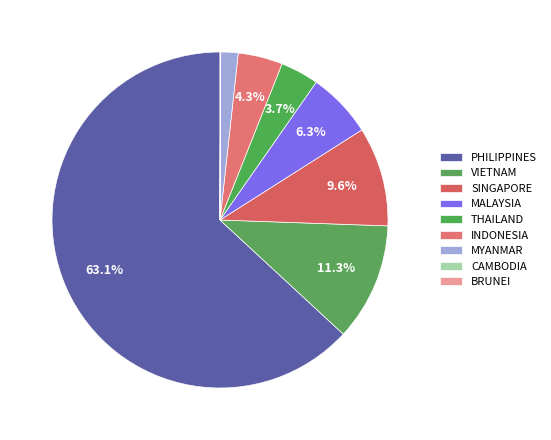

Which category accounts for the majority?

PHILIPPINES